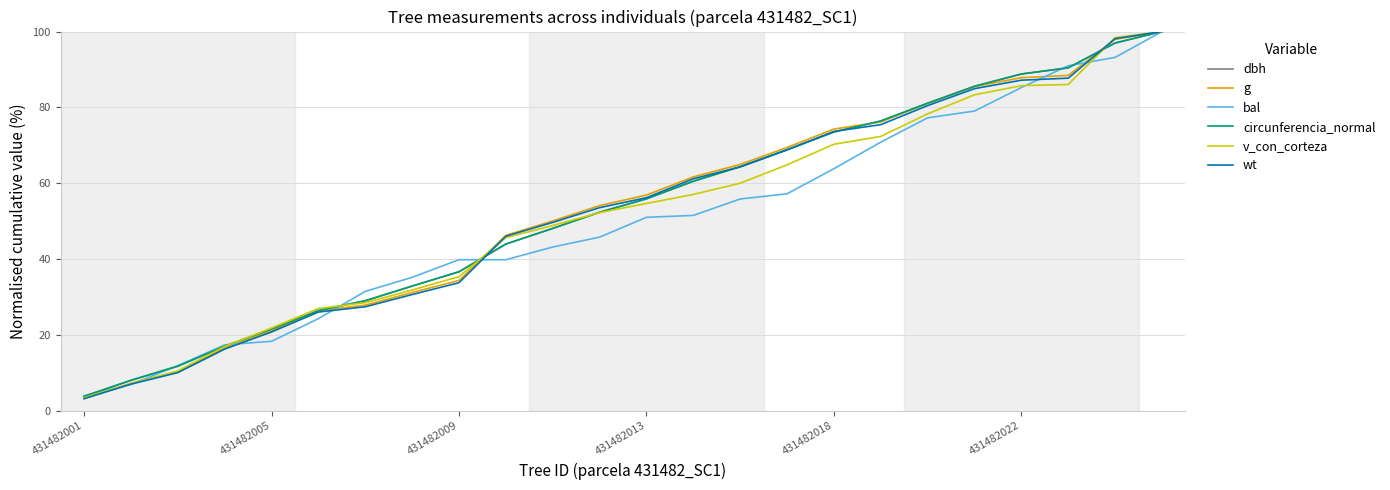

What is the maximum value shown in the chart?

100.0